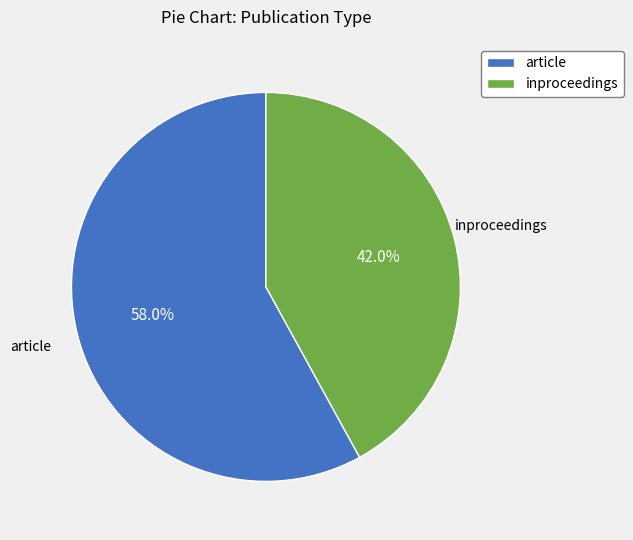

Is it true that article is 72% of the pie?

False